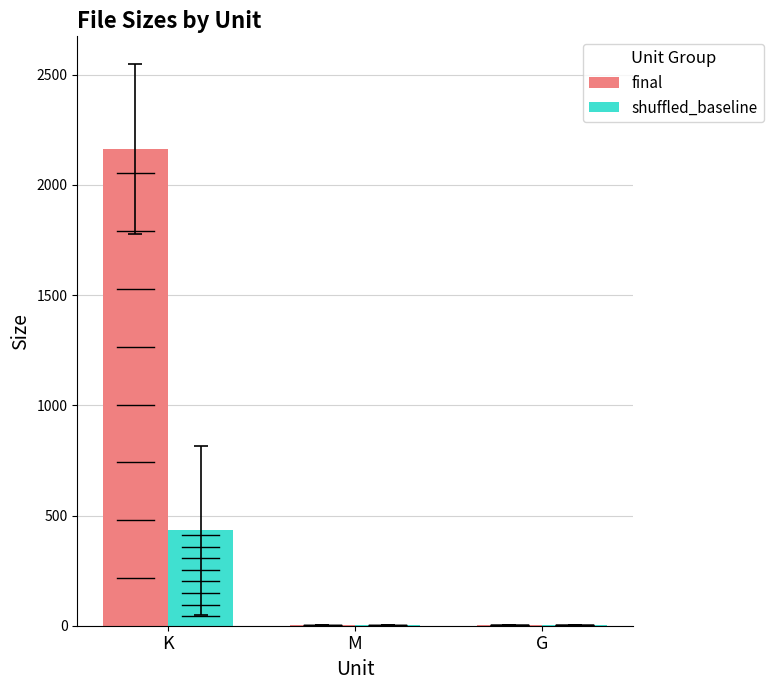

Is the value of shuffled_baseline at G greater than the value of final at K?

No